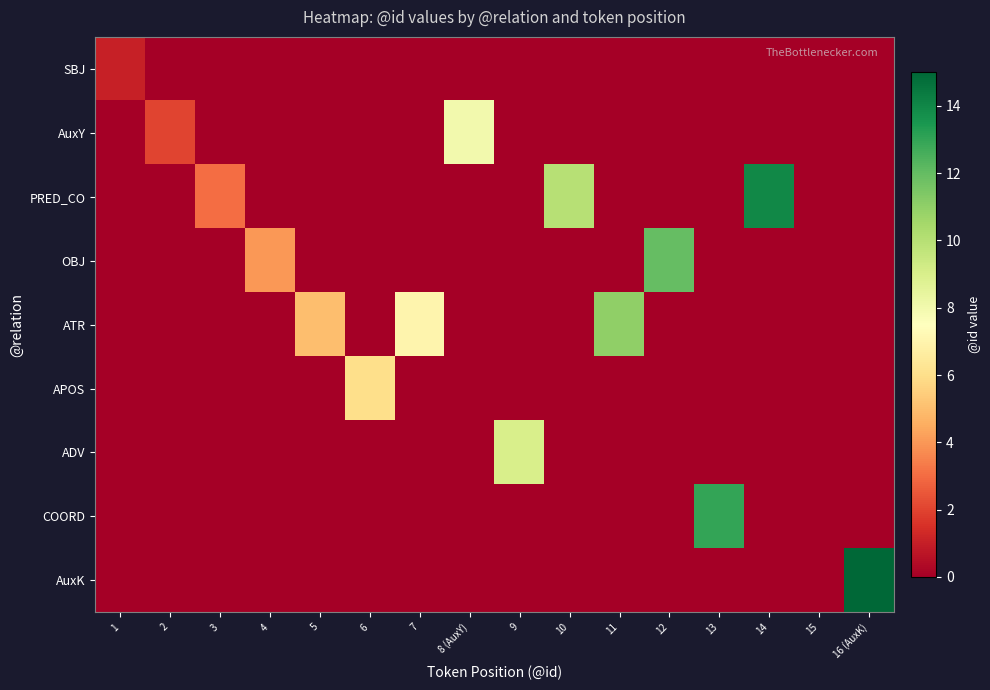

Which series changed the most between 10 and 14?

PRED_CO